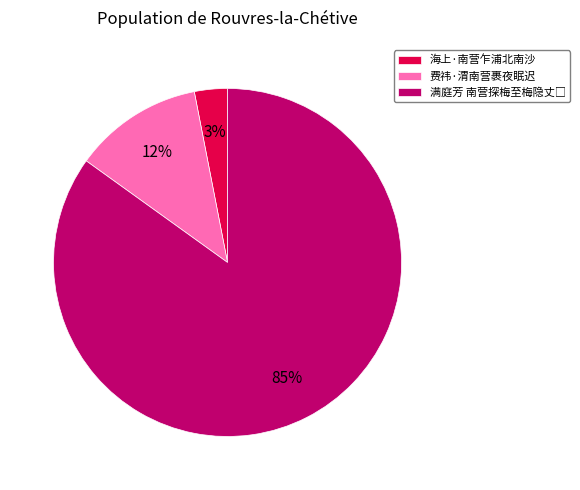

To the nearest percent, what is the average slice percentage?

33%